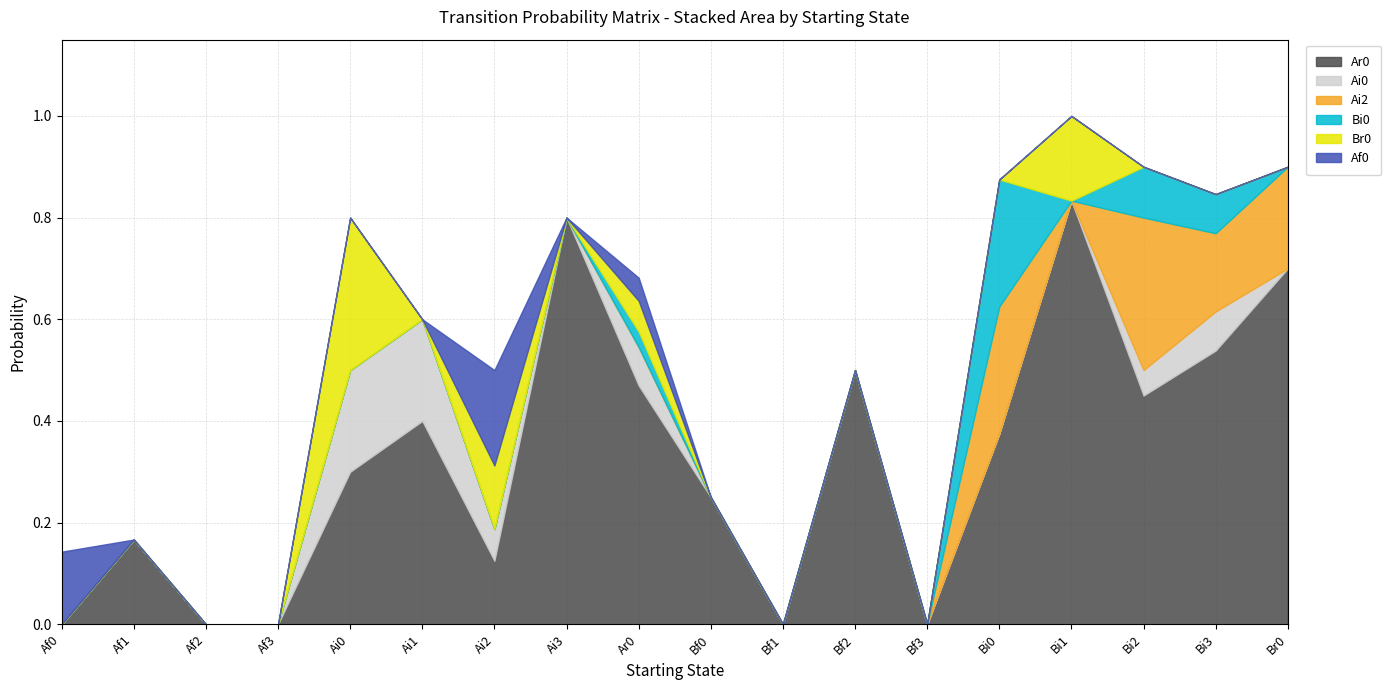

What is the label of the 3rd point from the left?

Af2